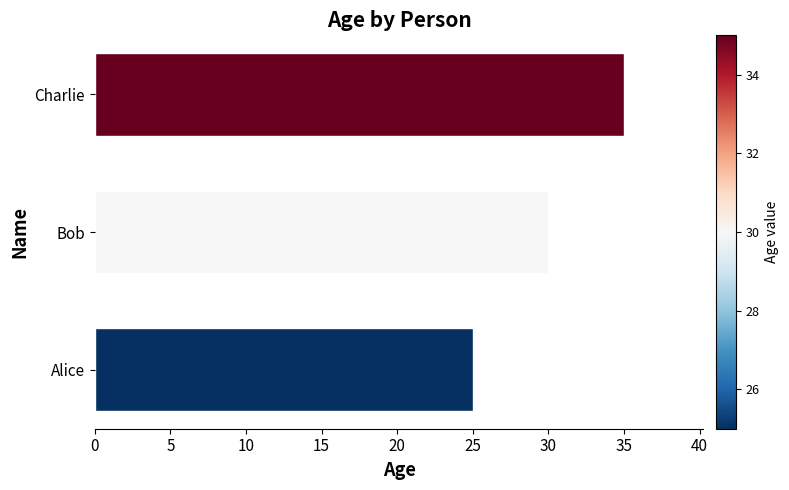

Approximately how many times larger is the value at Alice compared to Charlie?

0.7